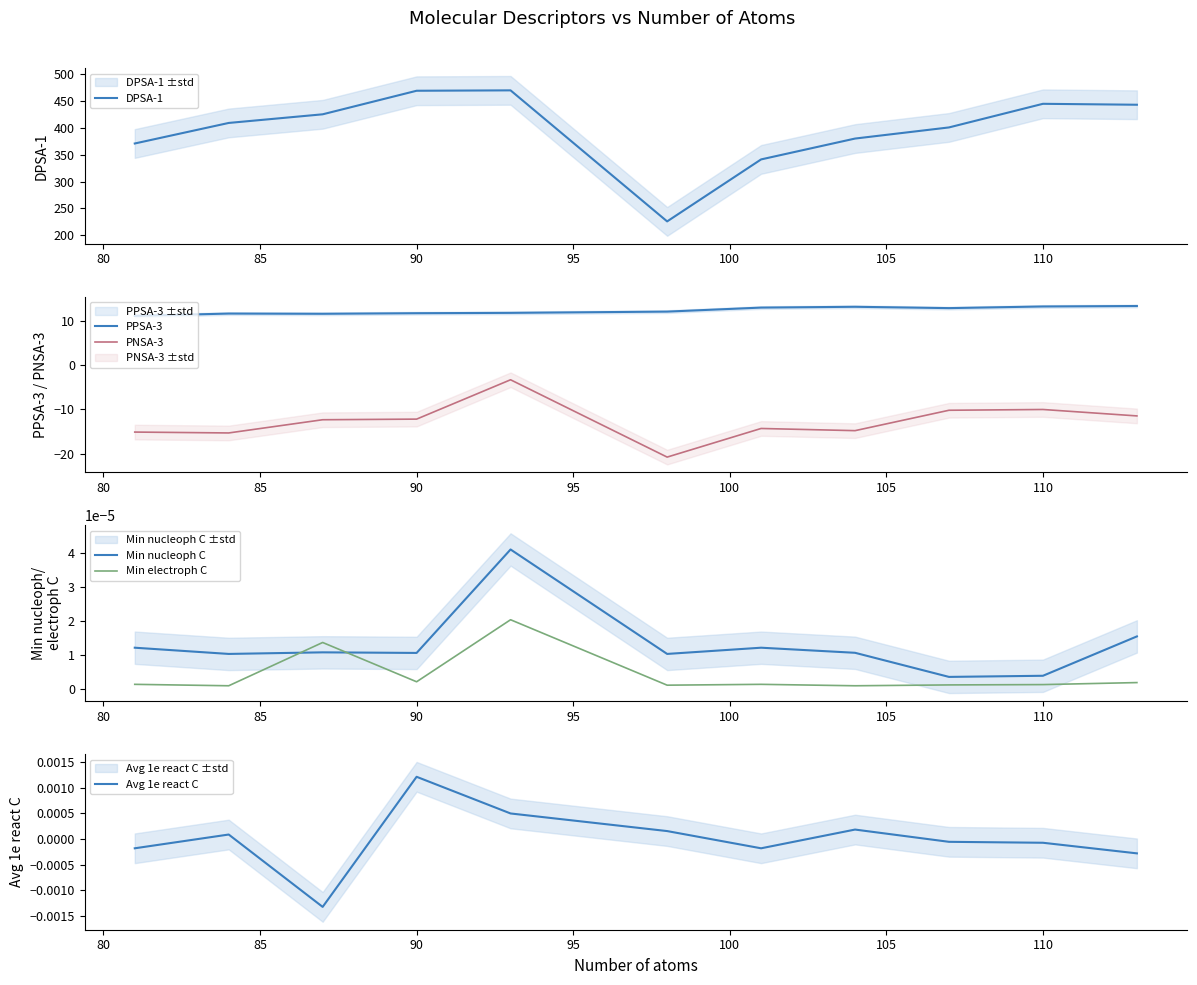

At how many categories does at least one series exceed 39?

11